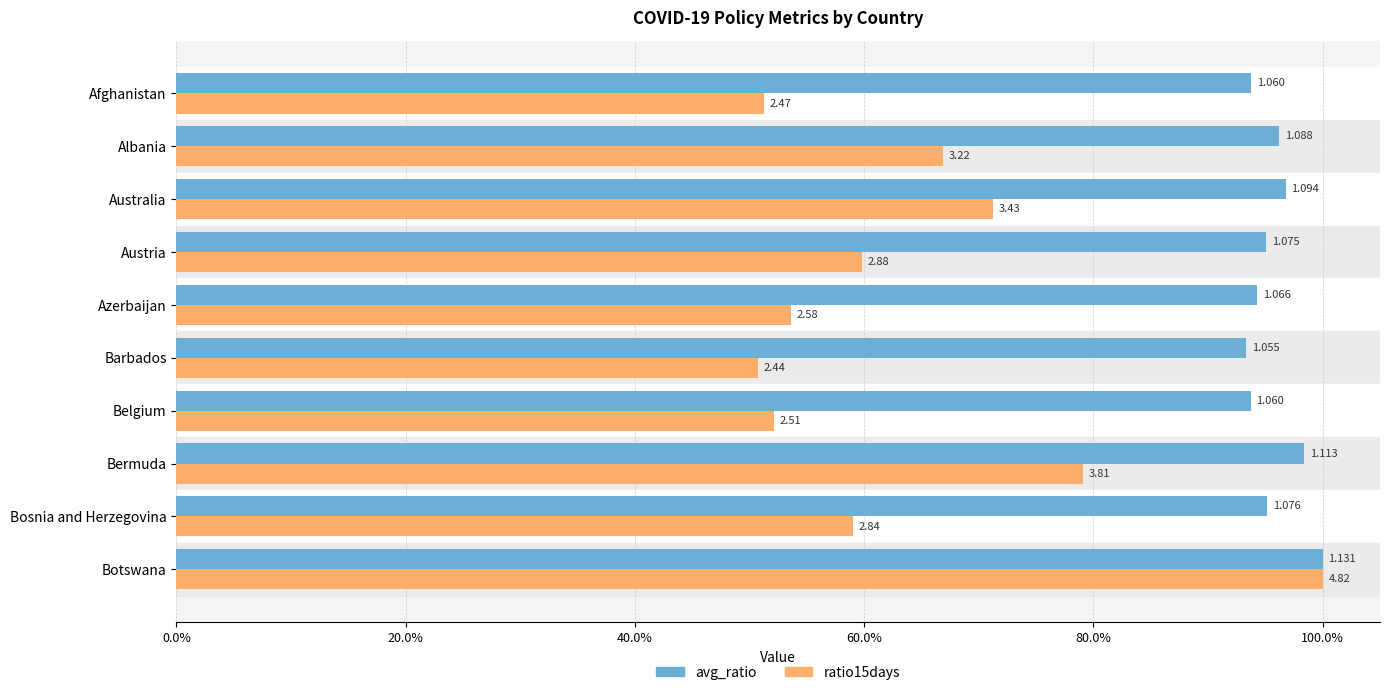

What are all the series names shown in the legend?

avg_ratio, ratio15days